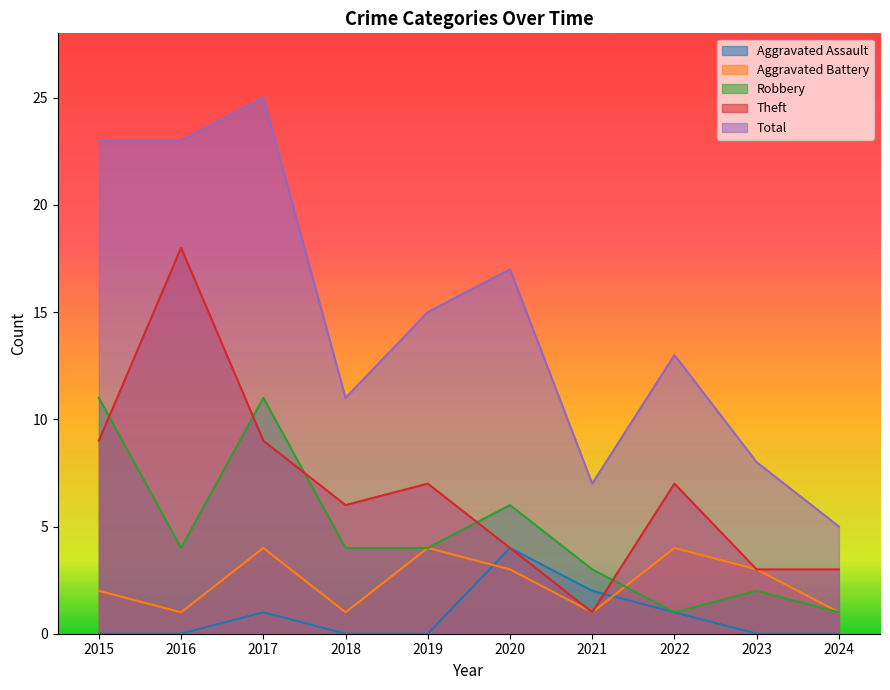

True or false: Total and Theft intersect in this chart.

False